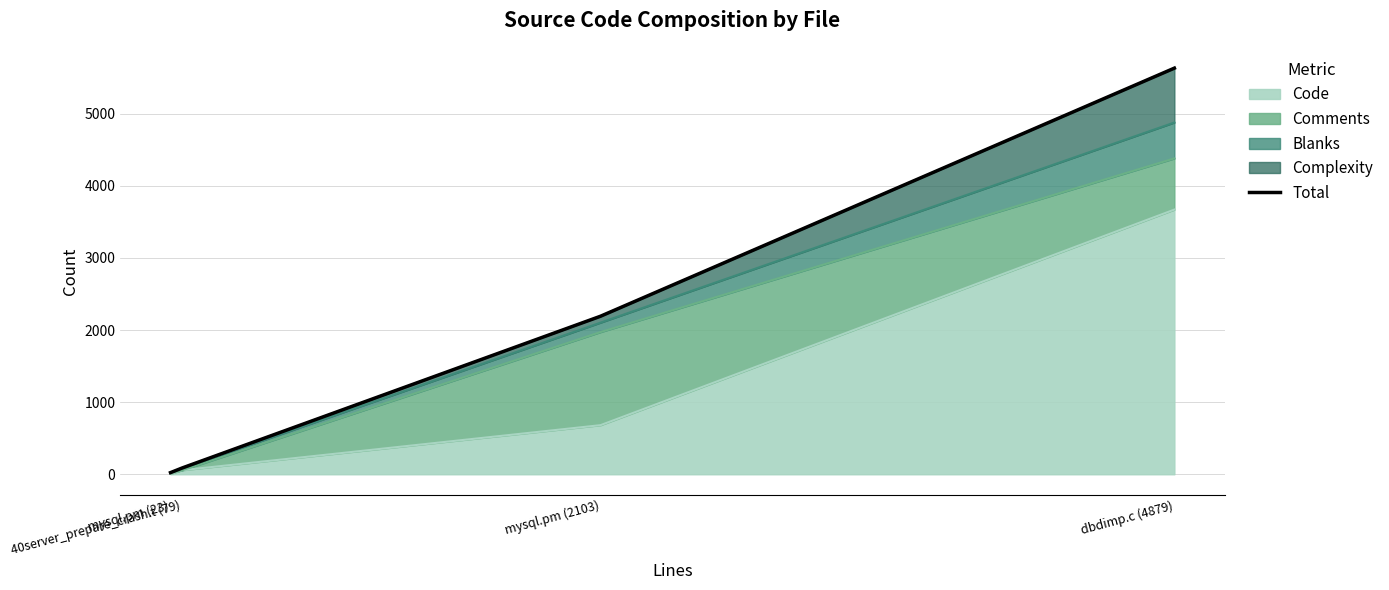

What is the minimum value shown in the chart?

23